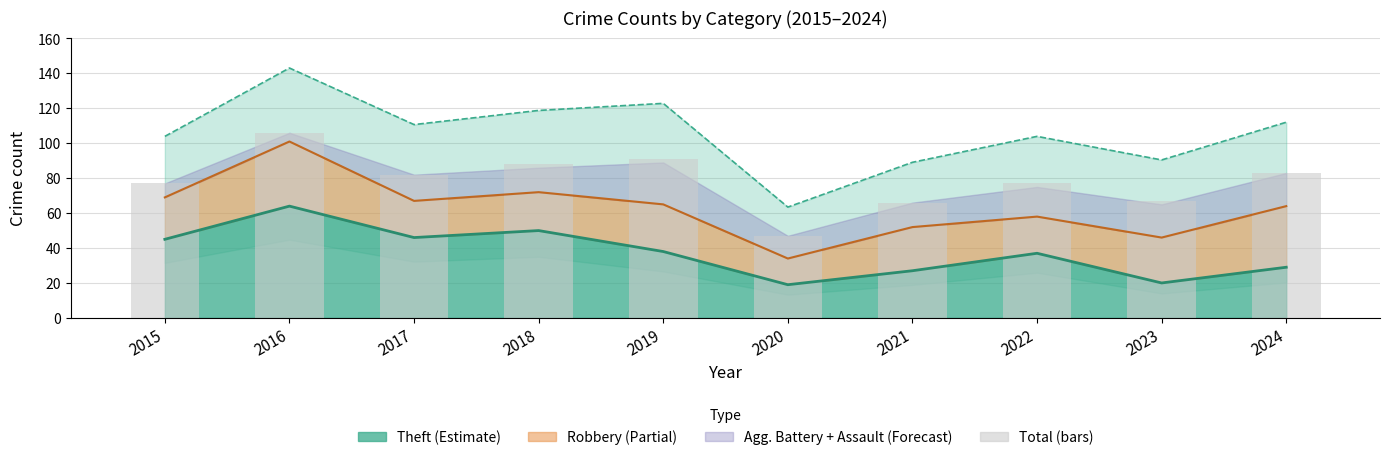

At which category does the chart reach its minimum across all series?

2020